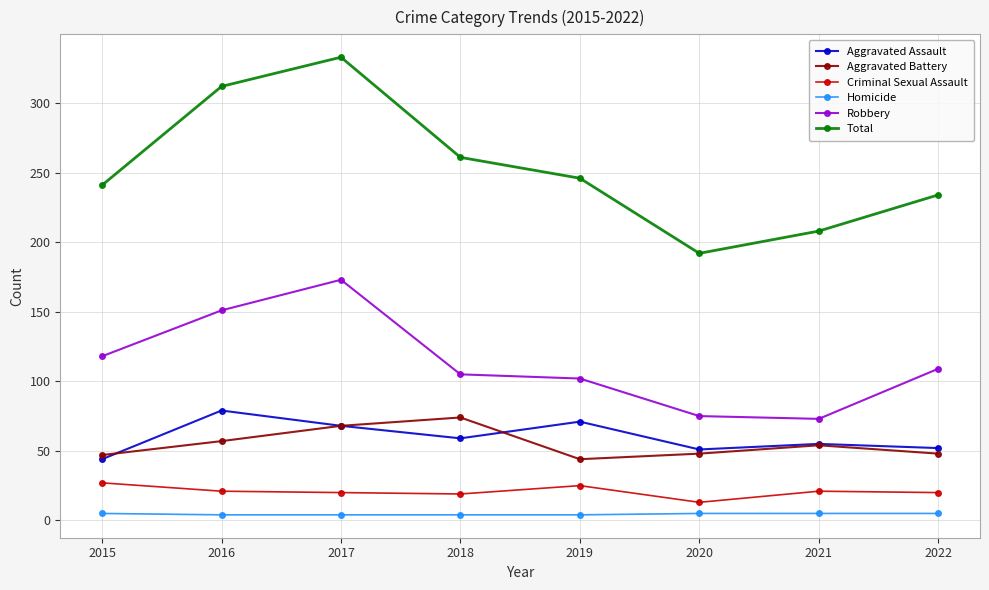

True or false: Total has a value of 261 at 2018.

True